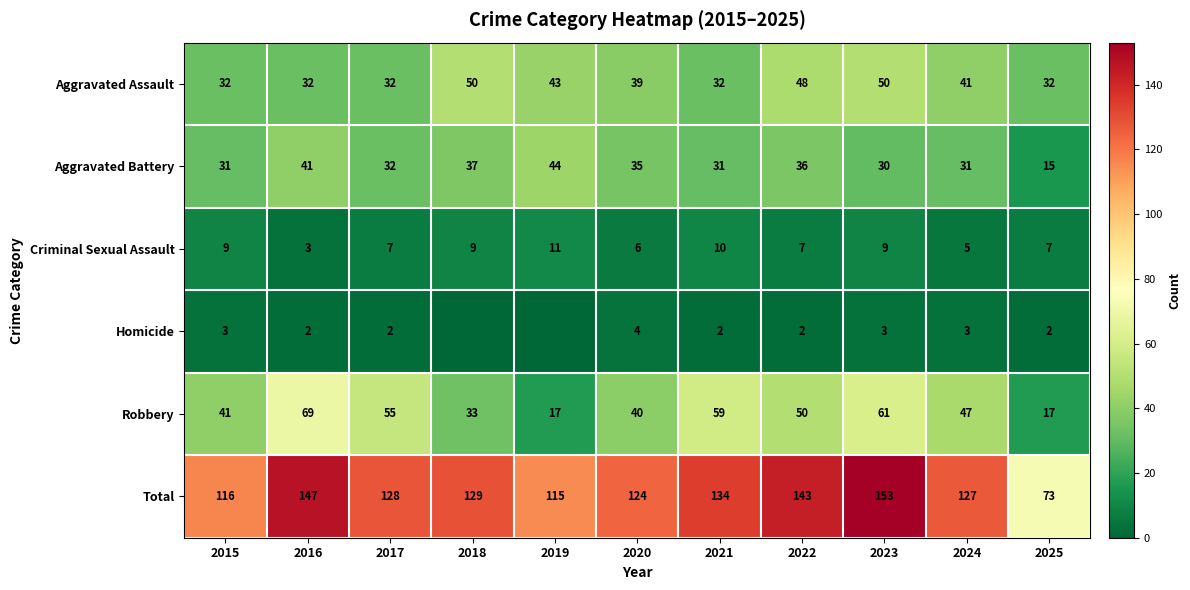

How many data points in Criminal Sexual Assault are less than 7?

3